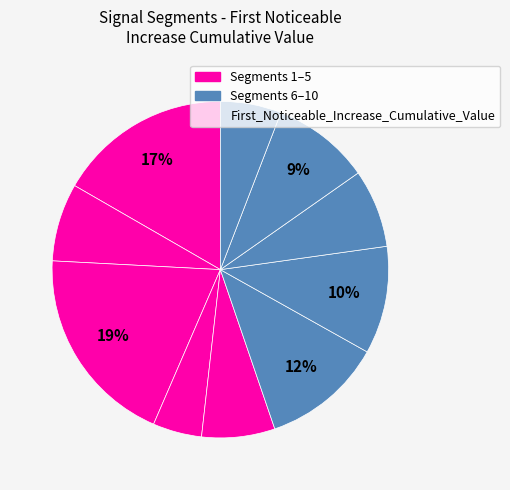

To the nearest percent, what is the average slice percentage?

10%